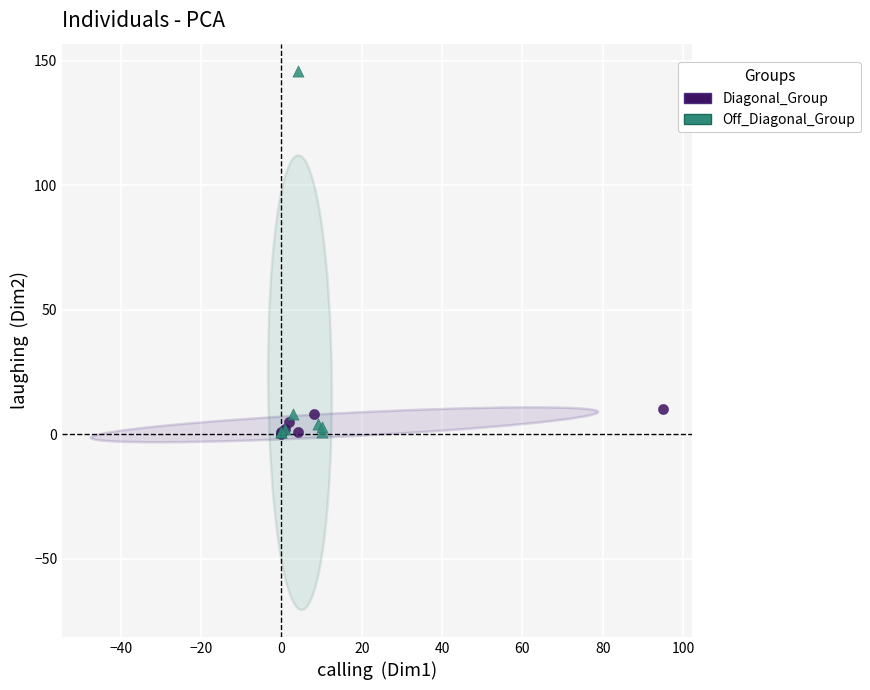

Which series reaches the maximum Y coordinate?

Off_Diagonal_Group